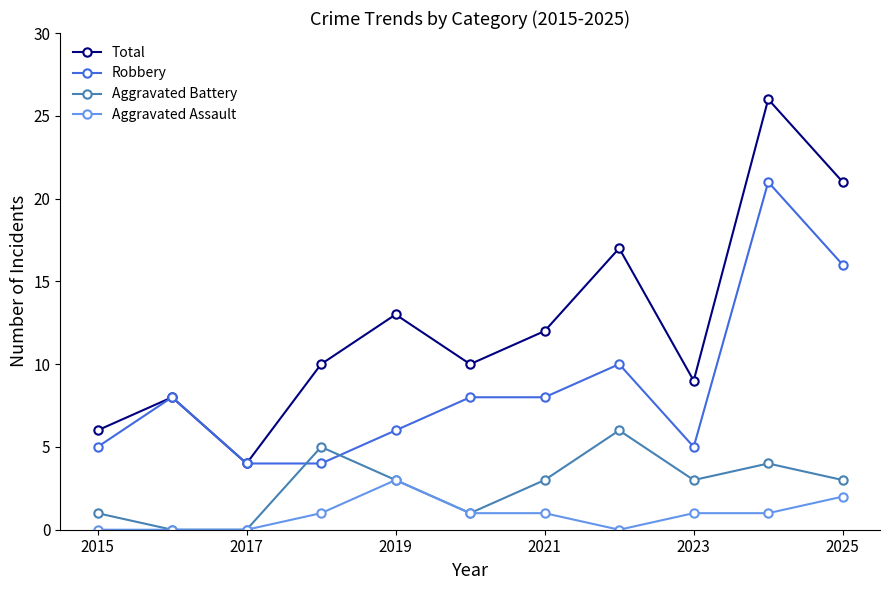

After their last crossing, which series has the higher values: Robbery or Aggravated Battery?

Robbery